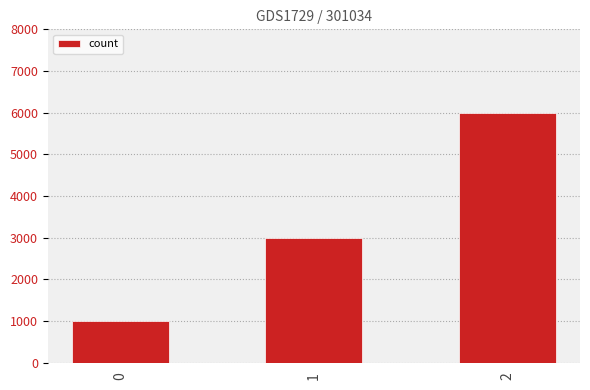

True or false: the data shows 3000 at 1.

True